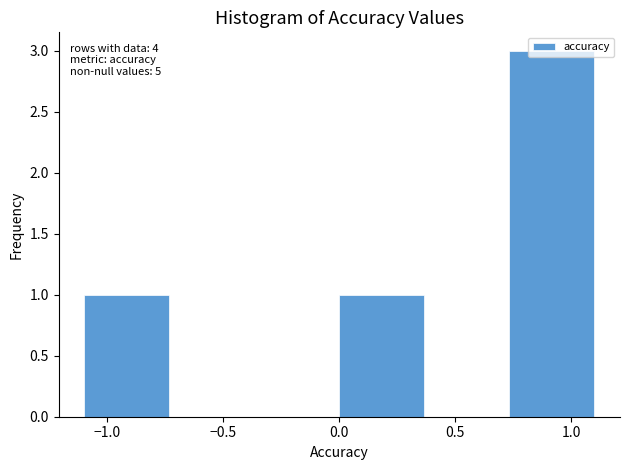

Over which range of the x-axis is the bar tallest?

0.75 to 1.10